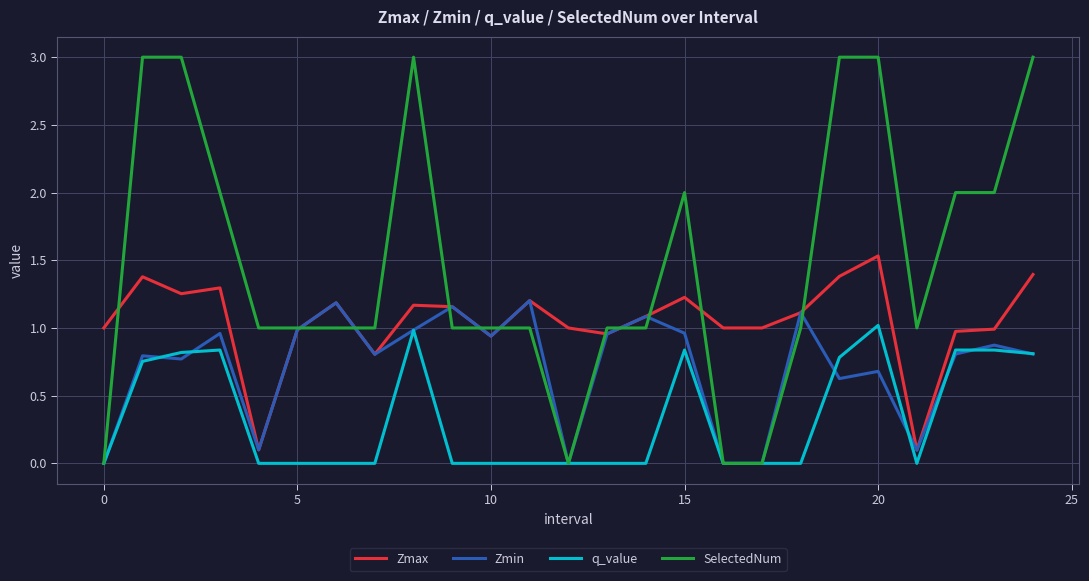

List the series in order of their overall mean, lowest first.

q_value, Zmin, Zmax, SelectedNum